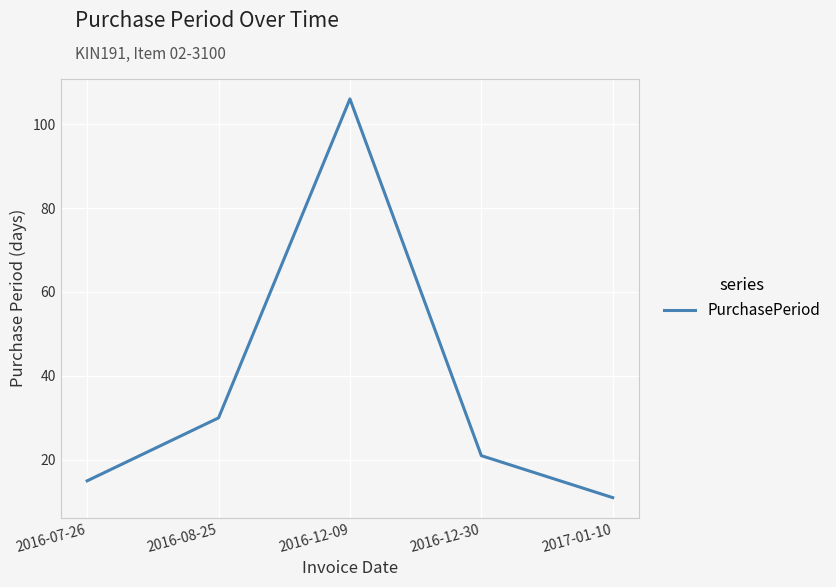

Where does the data first go above 21?

2016-08-25